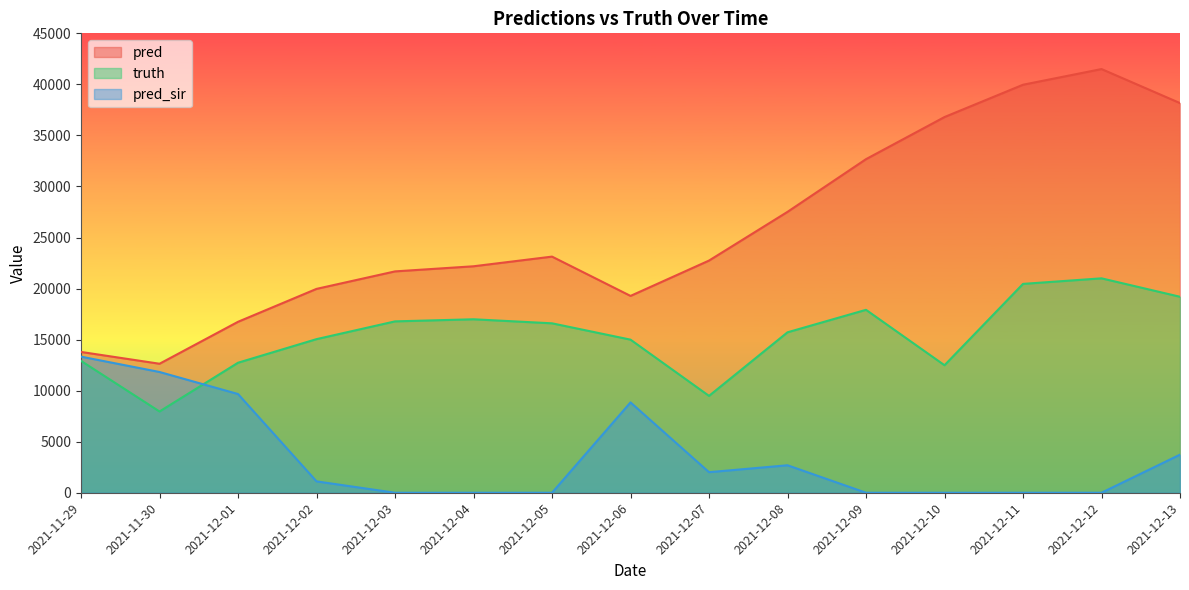

Which series has the largest range (max minus min)?

pred